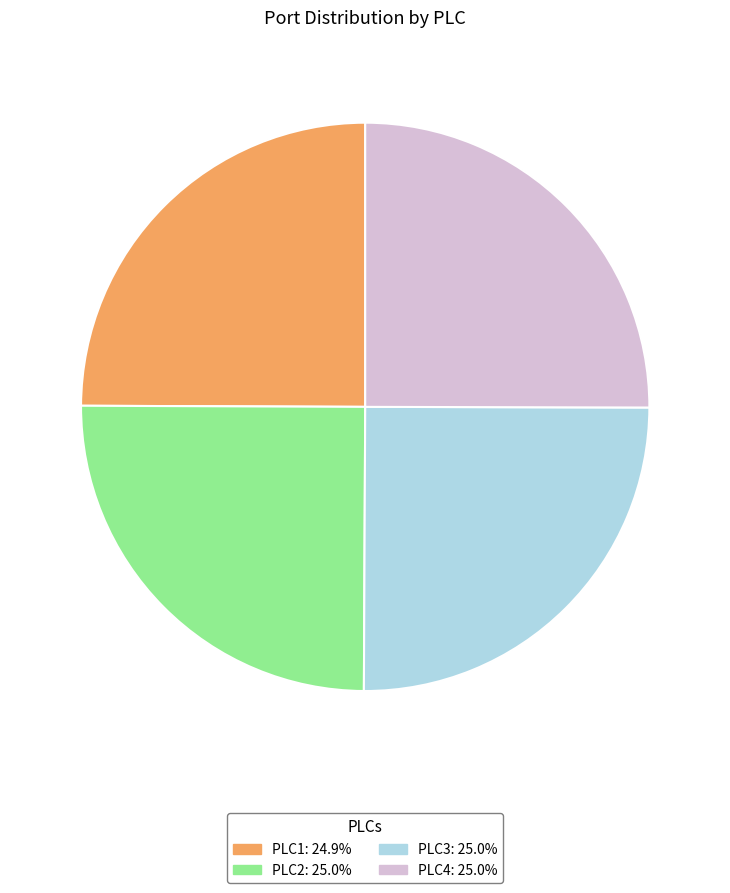

What is the ratio of the value at PLC3: 25.0% to the value at PLC2: 25.0%?

1.0